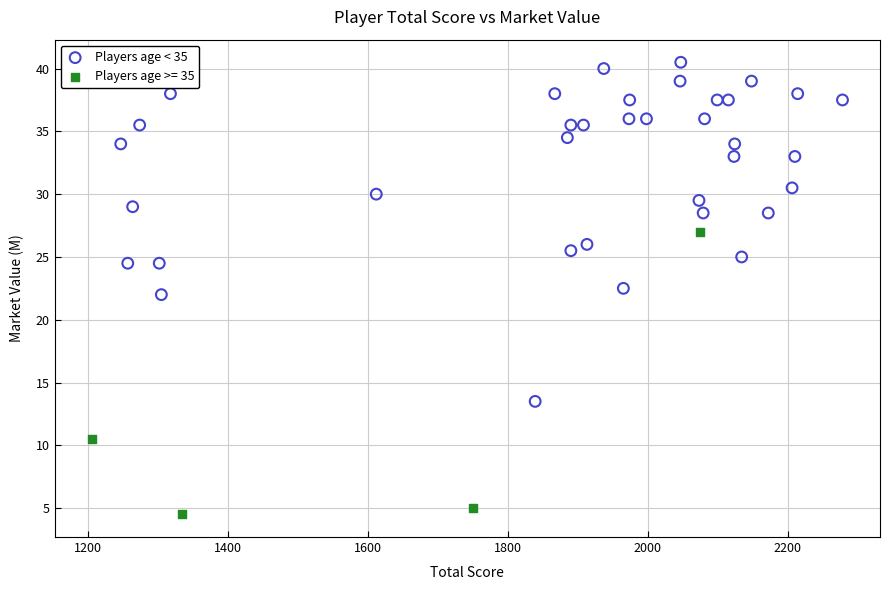

Which series has the widest spread of Y values?

Players age < 35